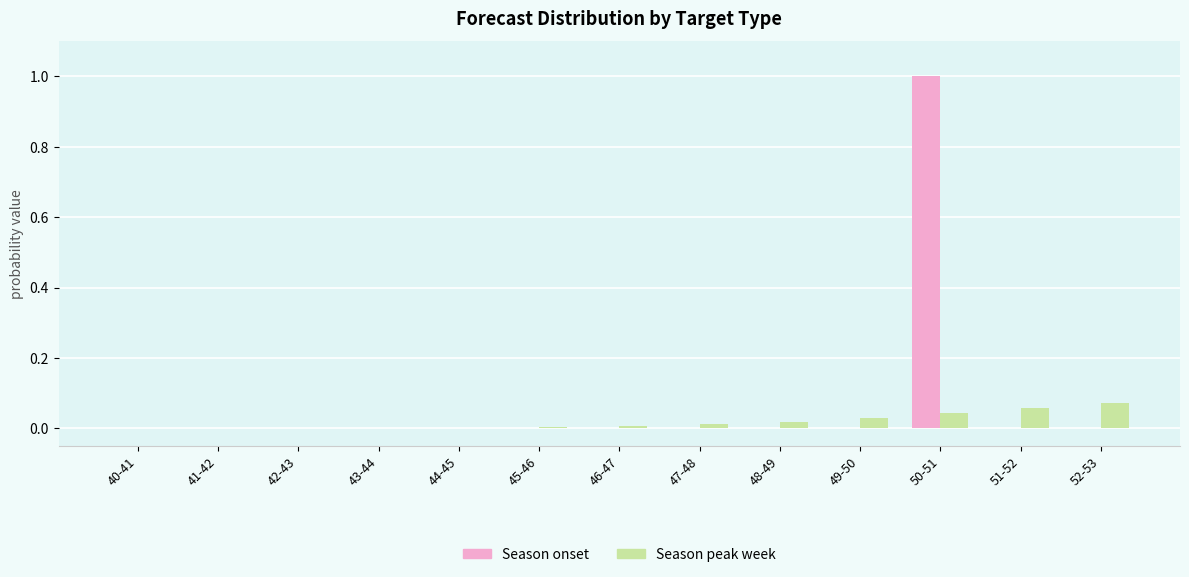

At which category does the chart reach its peak across all series?

50-51